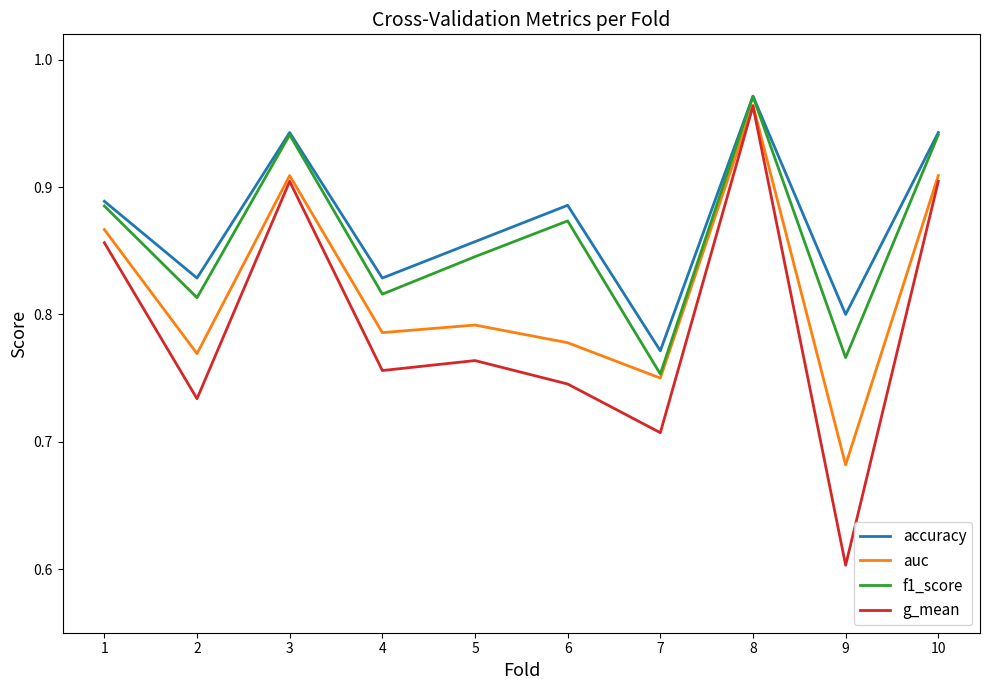

What is the total value across all series at 1?

3.5